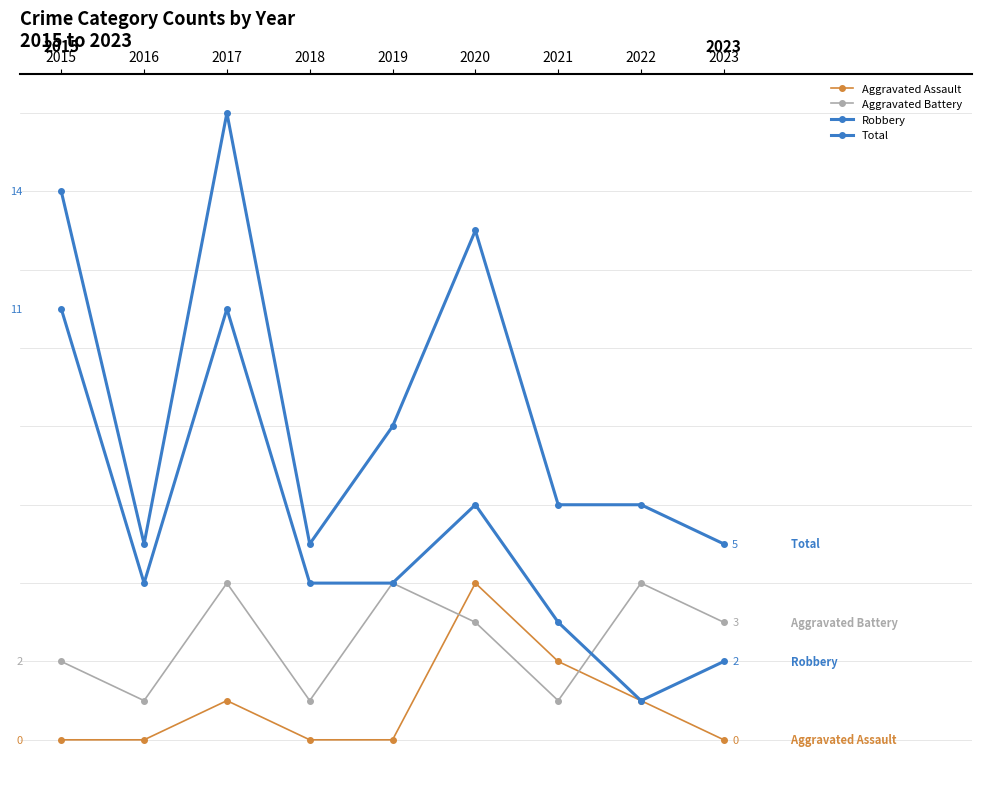

Which series changed the most between 2020 and 2021?

Total